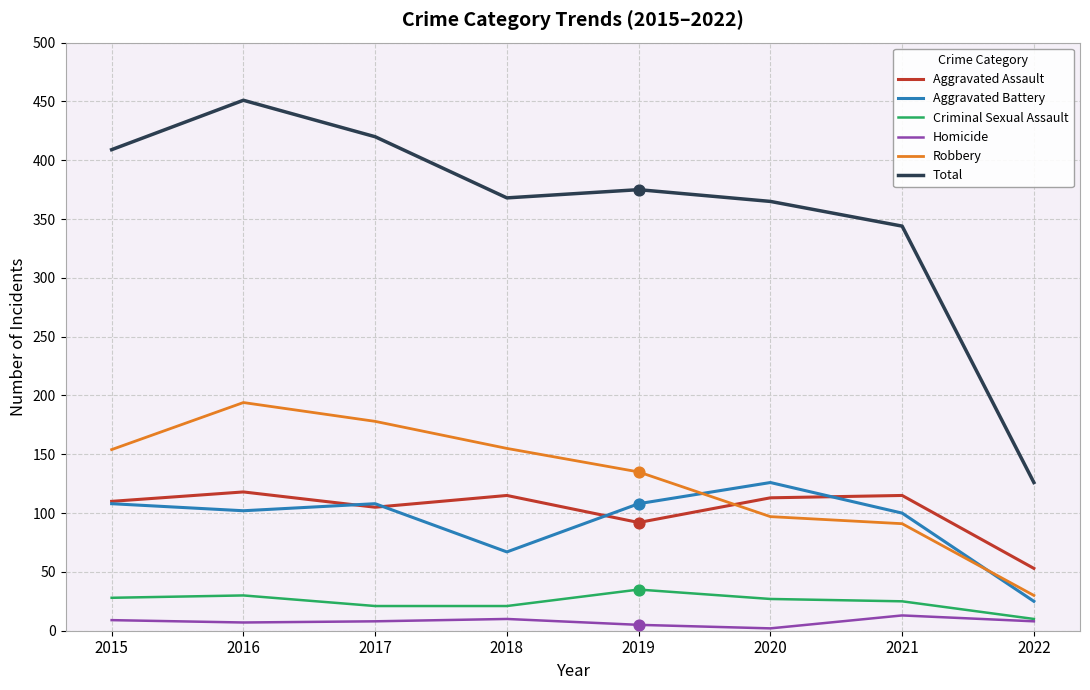

At which category is the sum across all series the highest?

2016